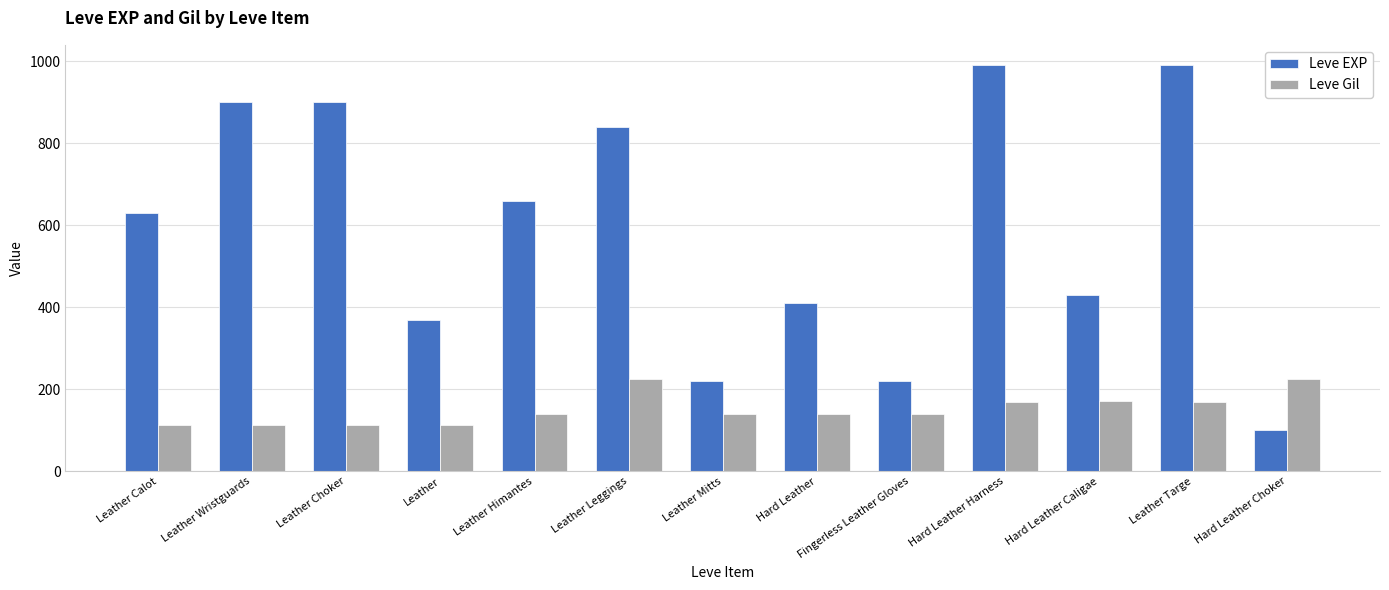

What is the minimum value shown in the chart?

100